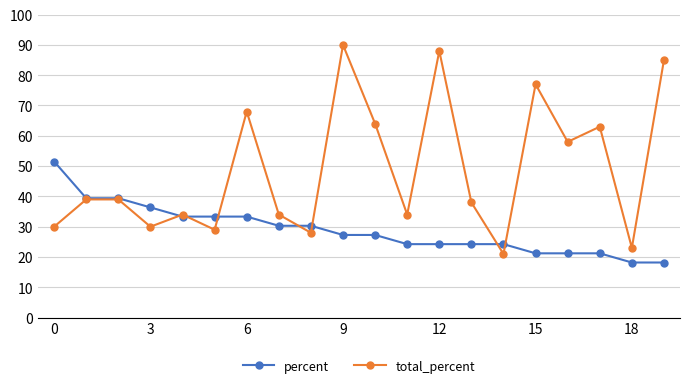

How many values in the total_percent series are below 39?

10